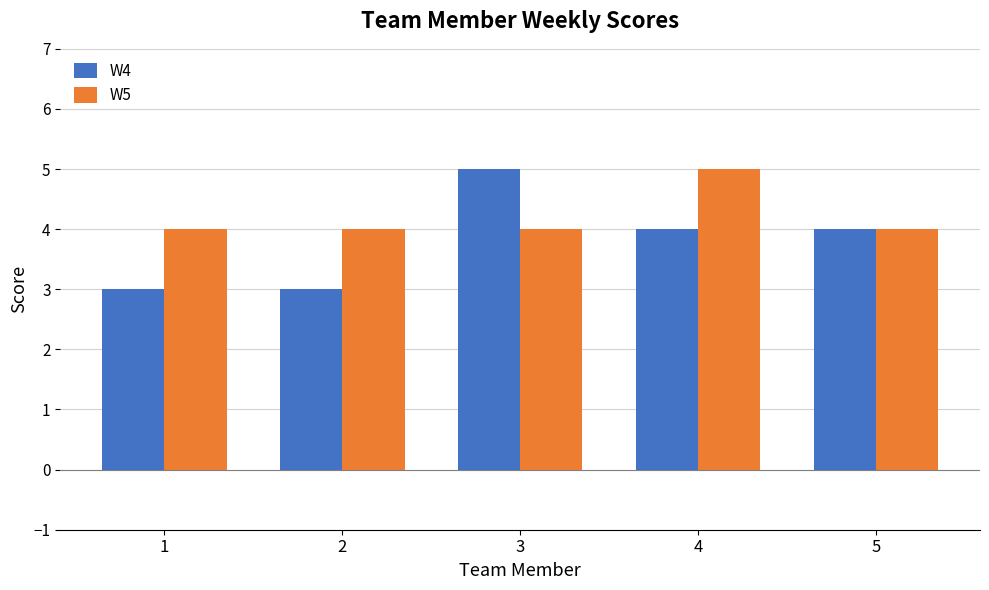

Is it true that W4 equals 3 at 2?

True